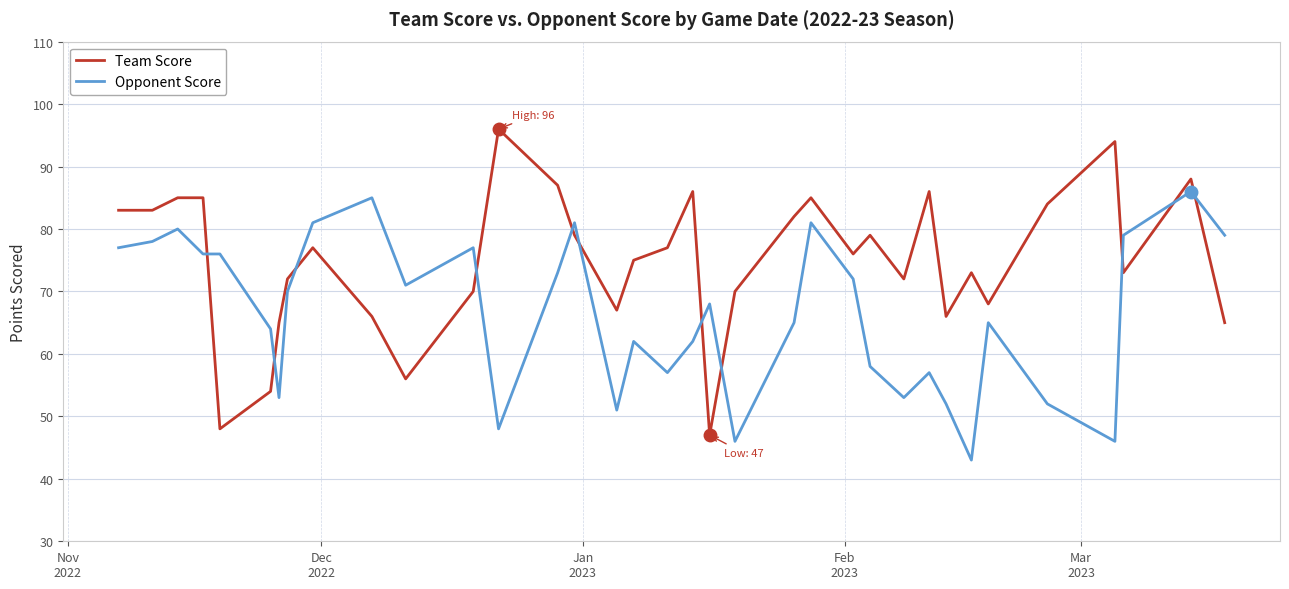

After their last crossing, which series has the higher values: Opponent Score or Team Score?

Opponent Score